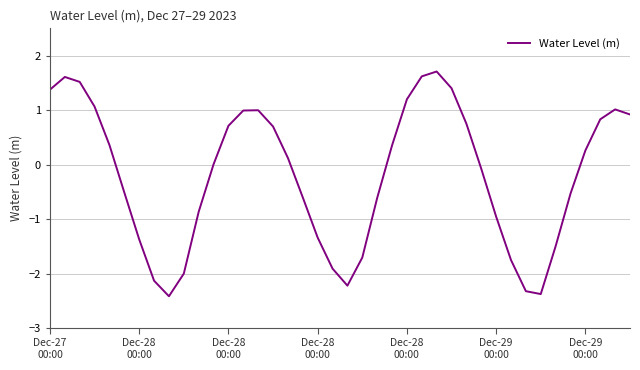

What is the greatest value displayed?

1.7